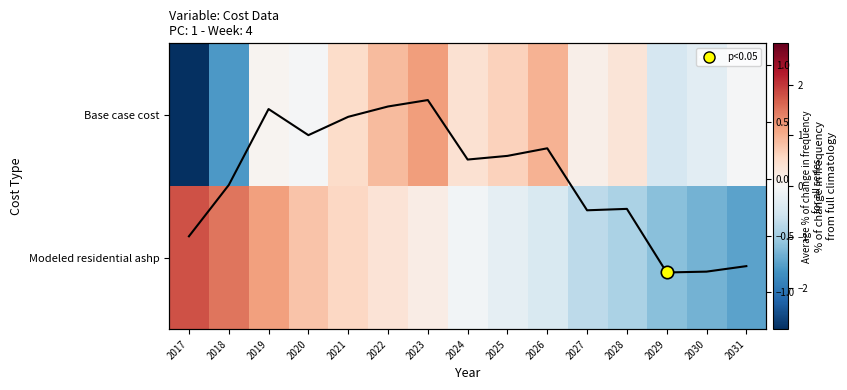

What is the spread (max minus min) of values at 2021?

0.1